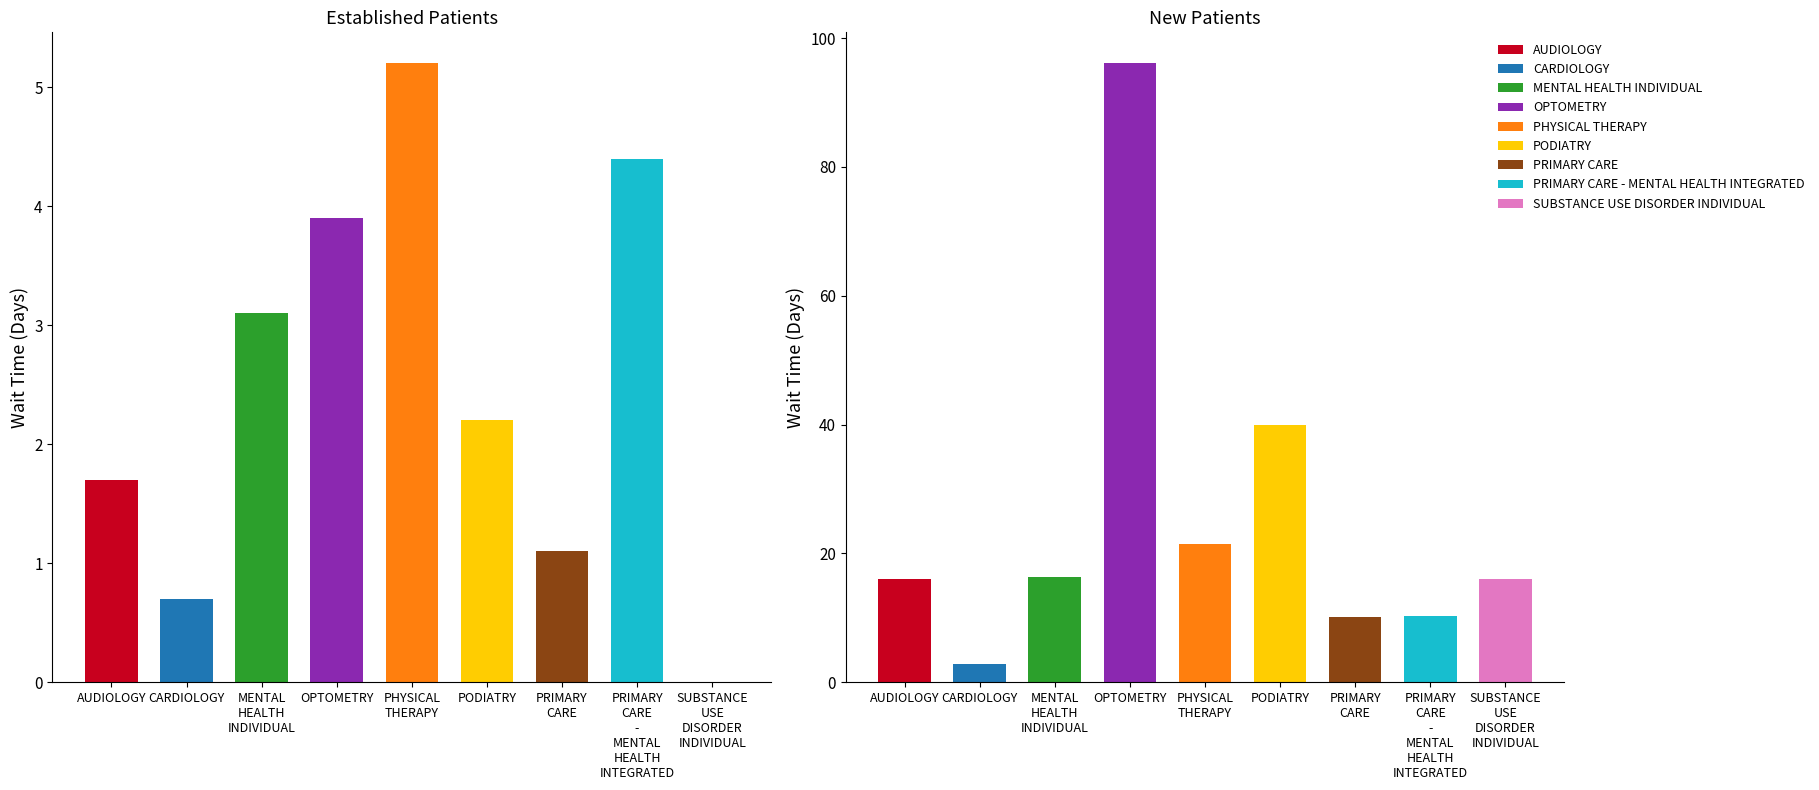

What is the difference between the maximum and minimum values in the NewPatients series?

93.3